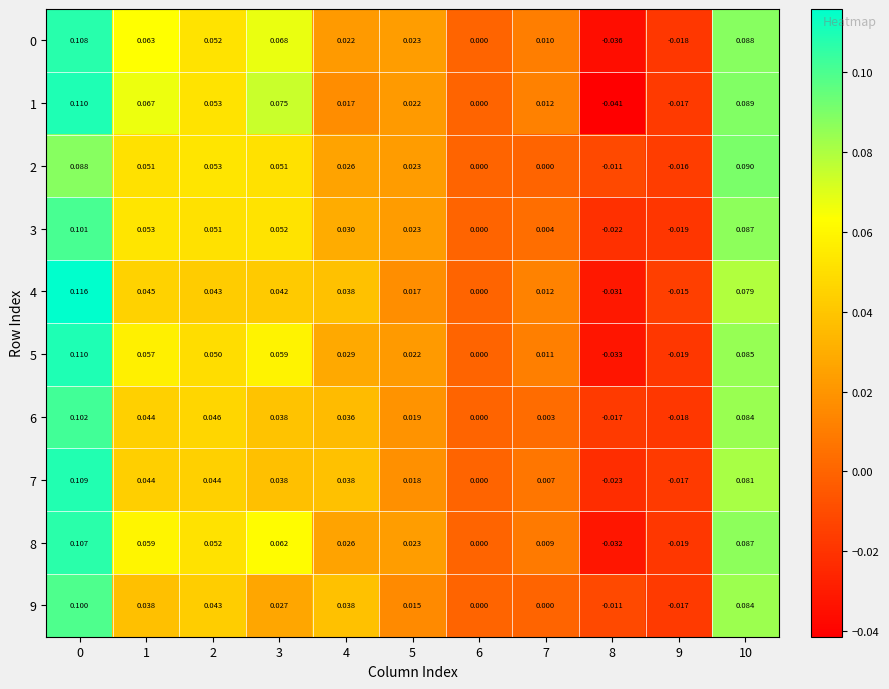

Is the value of 8 at 10 greater than the value of 2 at 4?

Yes